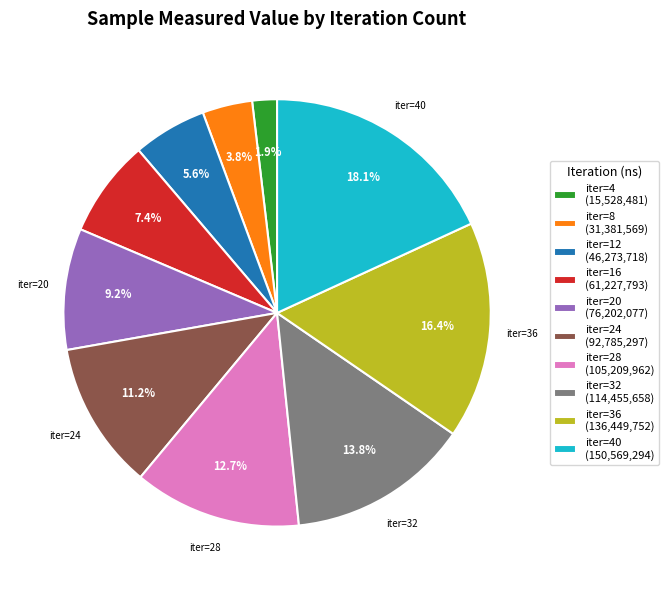

Combined, do iter=20 (76,202,077) and iter=12 (46,273,718) account for over 50%?

No